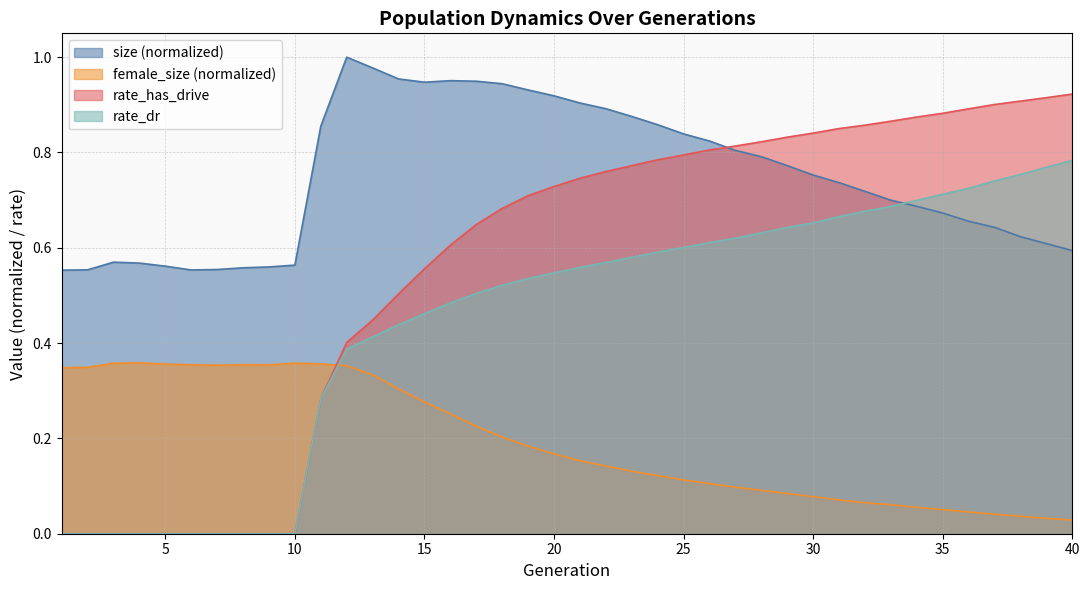

Which category has the lowest value in the female_size series?

40